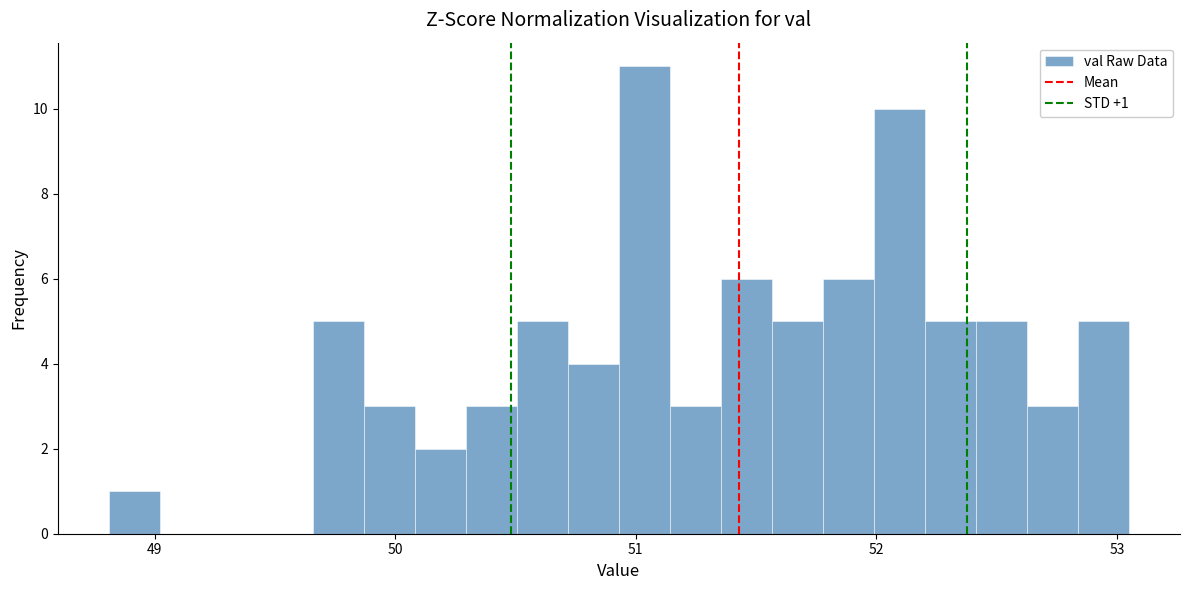

Read against the x-axis, roughly where is the centre of the tallest bar?

51.0